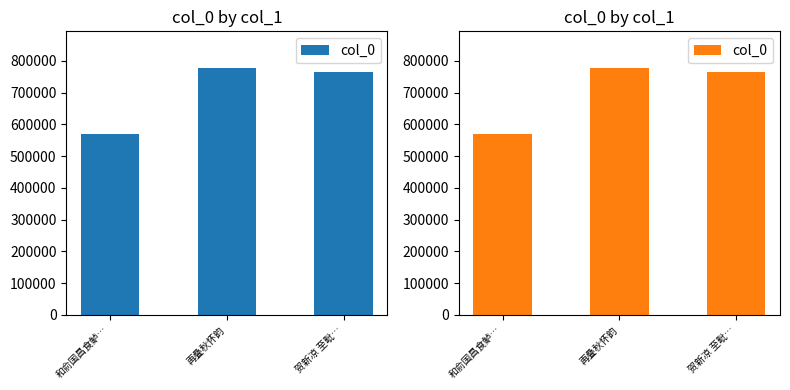

Rank the categories by value from highest to lowest.

再叠秋怀韵, 贺新凉 至毗…, 和俞国昌食鲈…